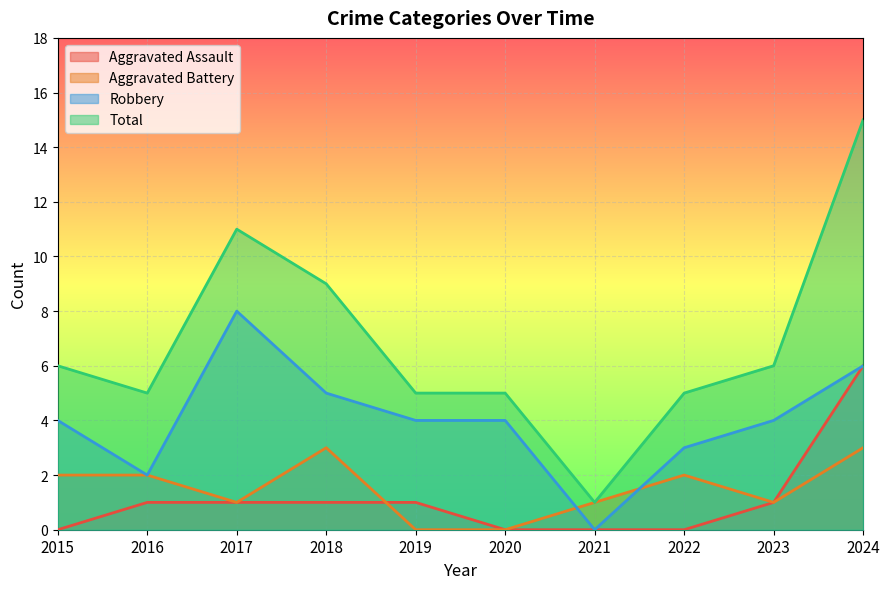

What is the highest value of the Aggravated Assault series?

6